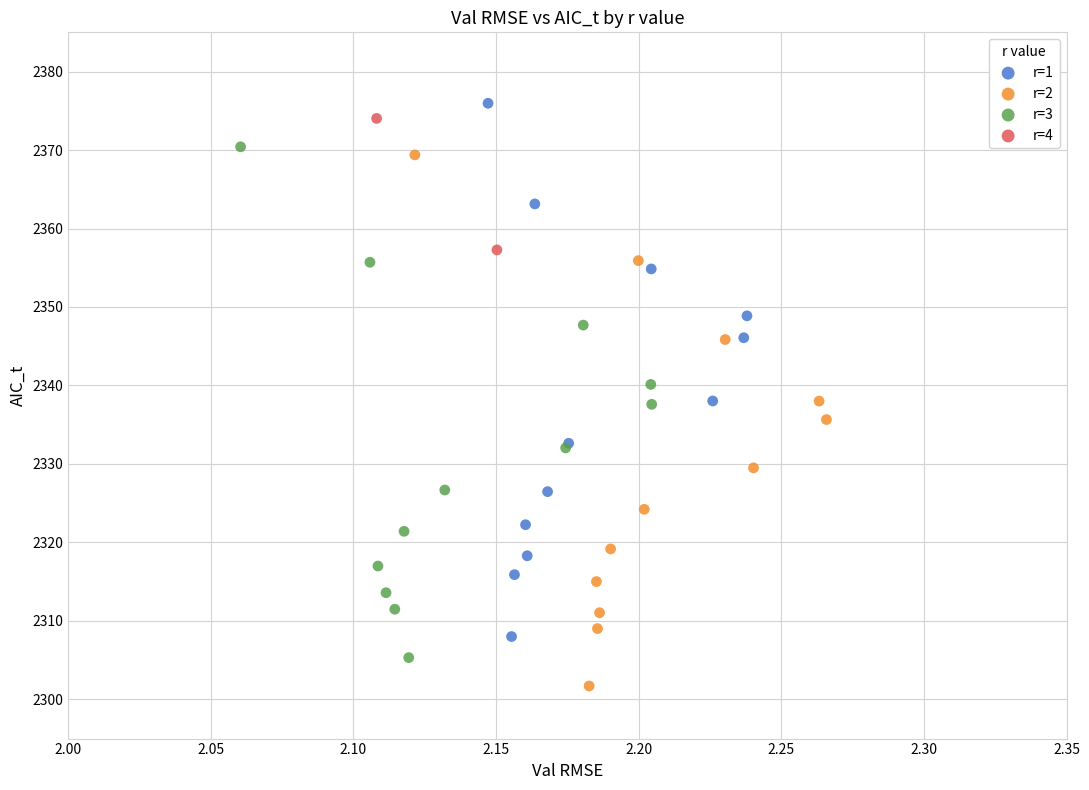

Which series contains the lowest Y value?

r=2